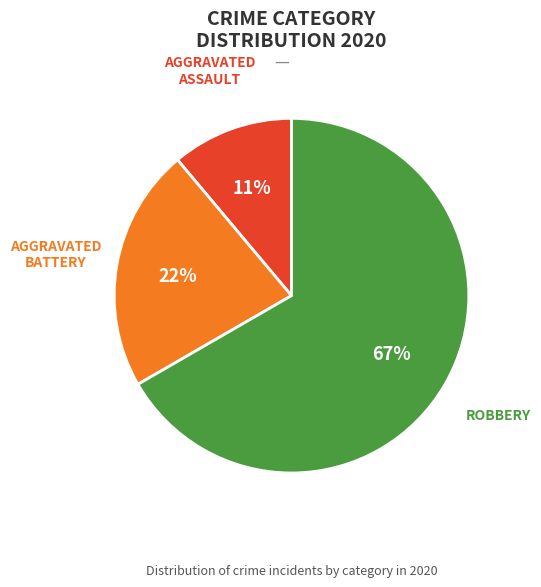

Is there a majority slice in this chart?

Yes